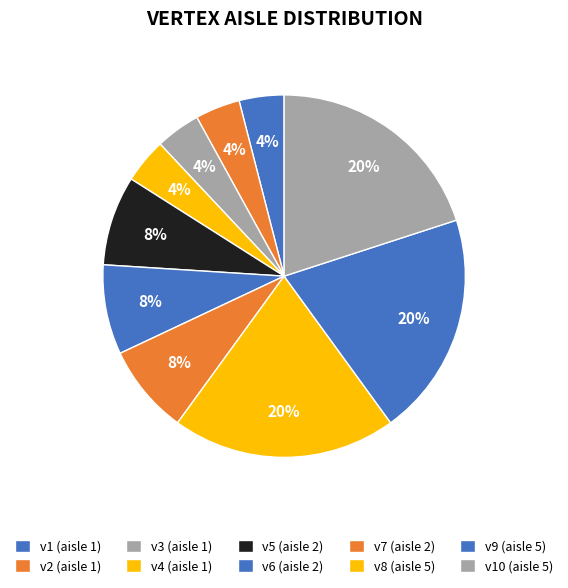

How many segments does this pie chart have?

10